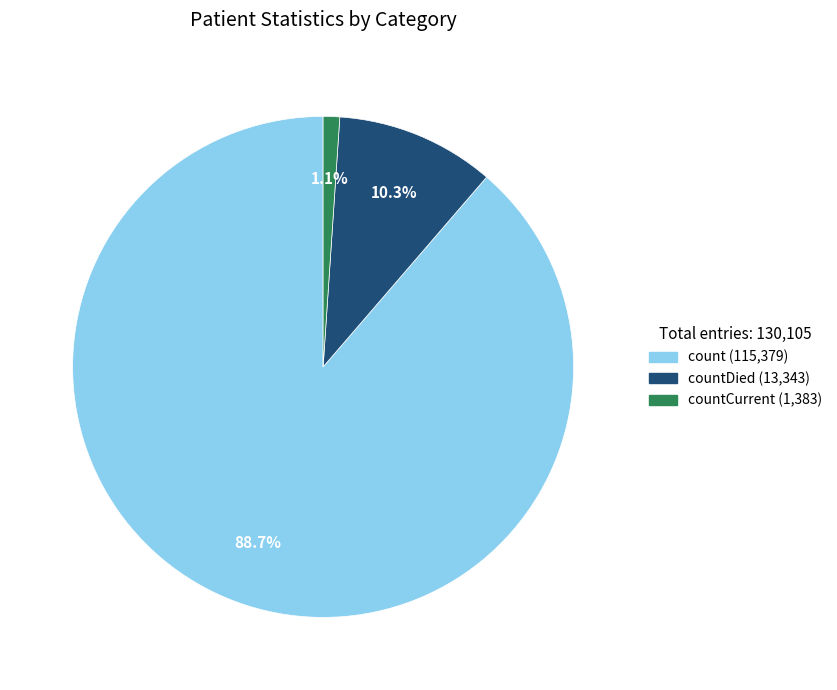

Is there any slice that represents more than half of the pie?

Yes